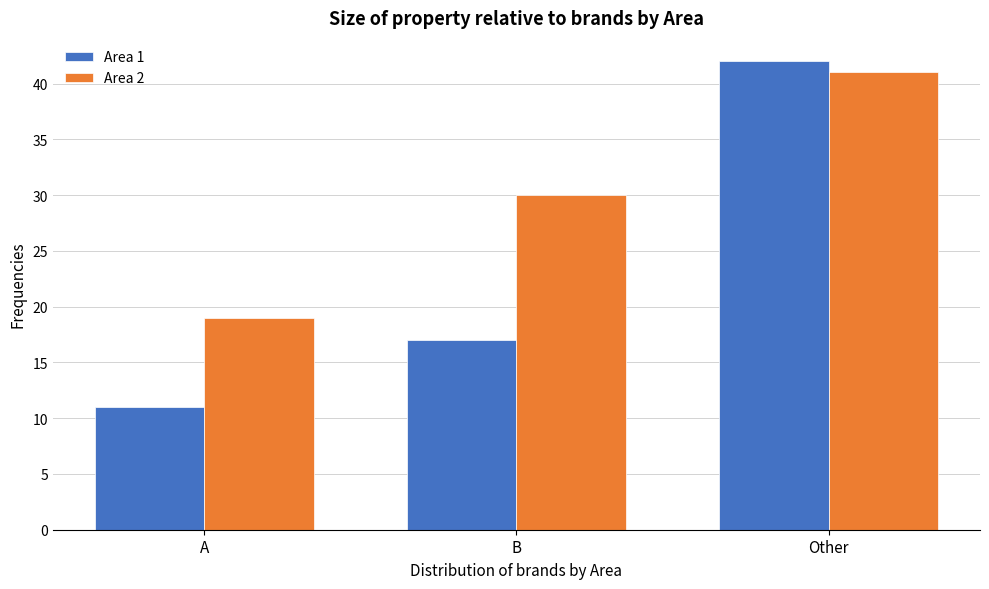

Reading left to right, extract all data points from this chart.

Area 1: A=11	B=17	Other=42
Area 2: A=19	B=30	Other=41